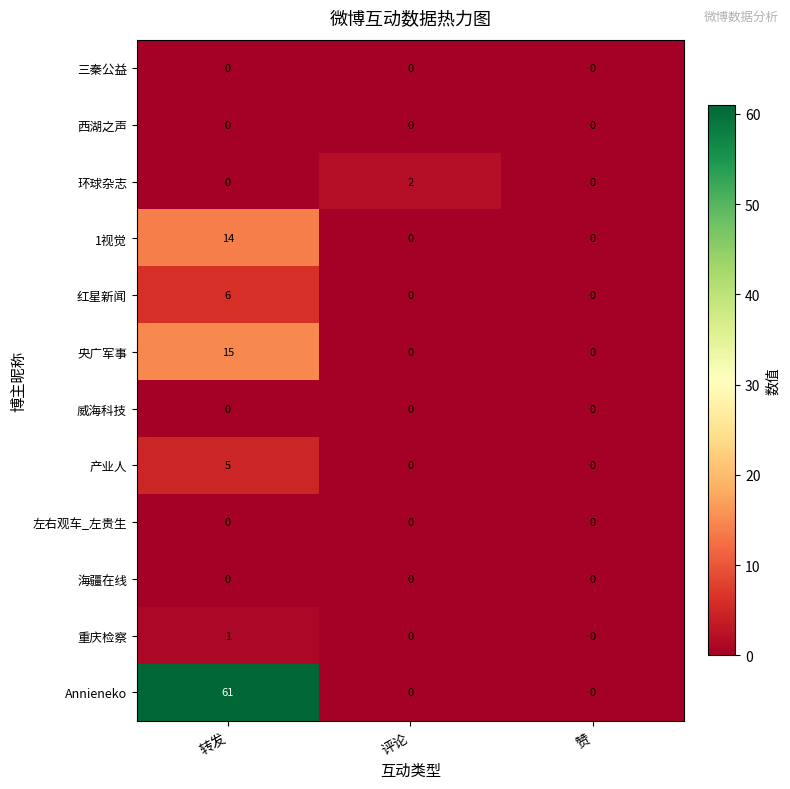

Which label corresponds to the largest value in the chart?

转发